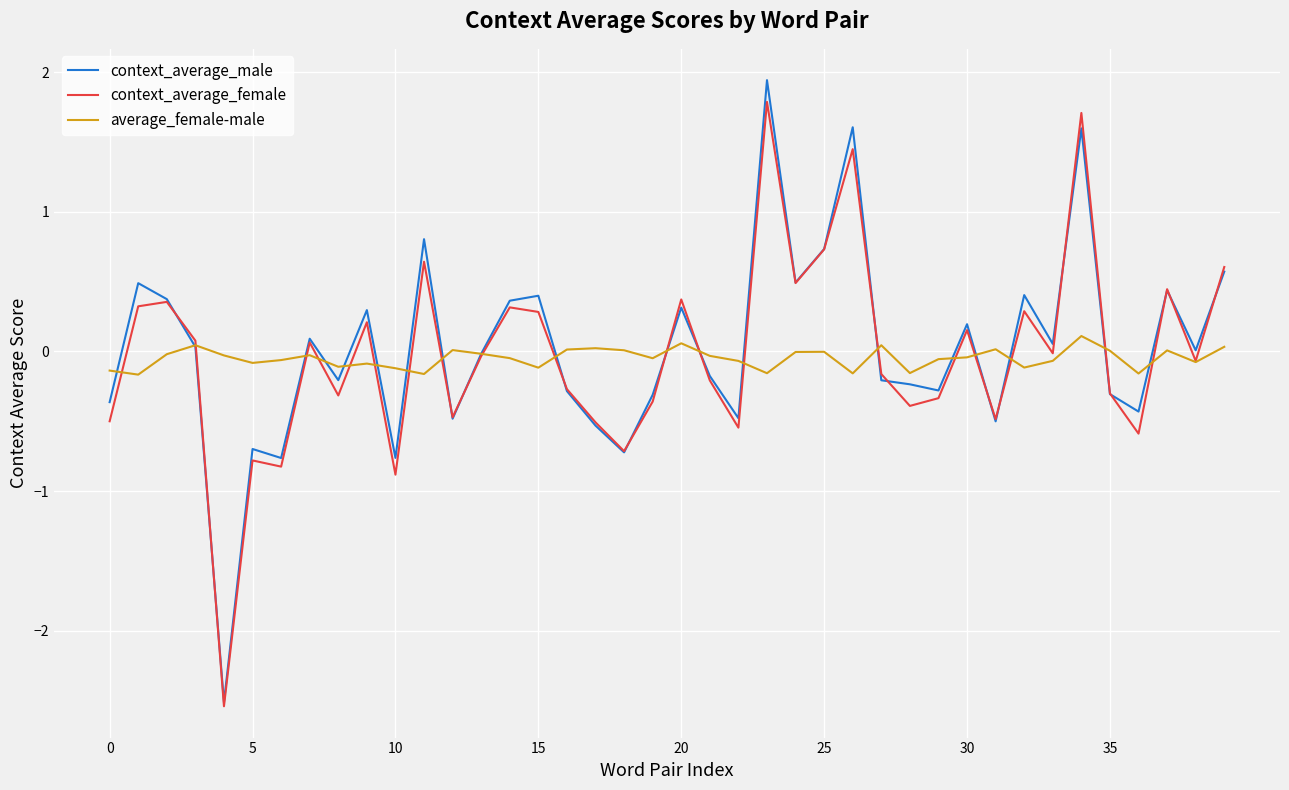

Which series has the largest range (max minus min)?

context_average_male